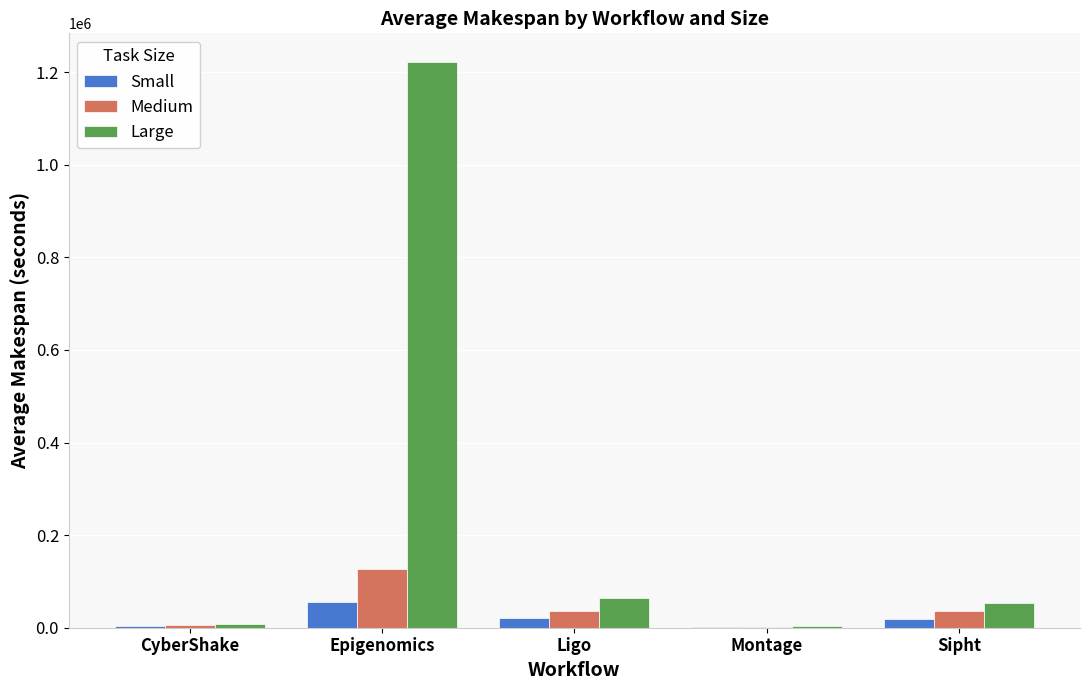

Which series has the largest range (max minus min)?

Large